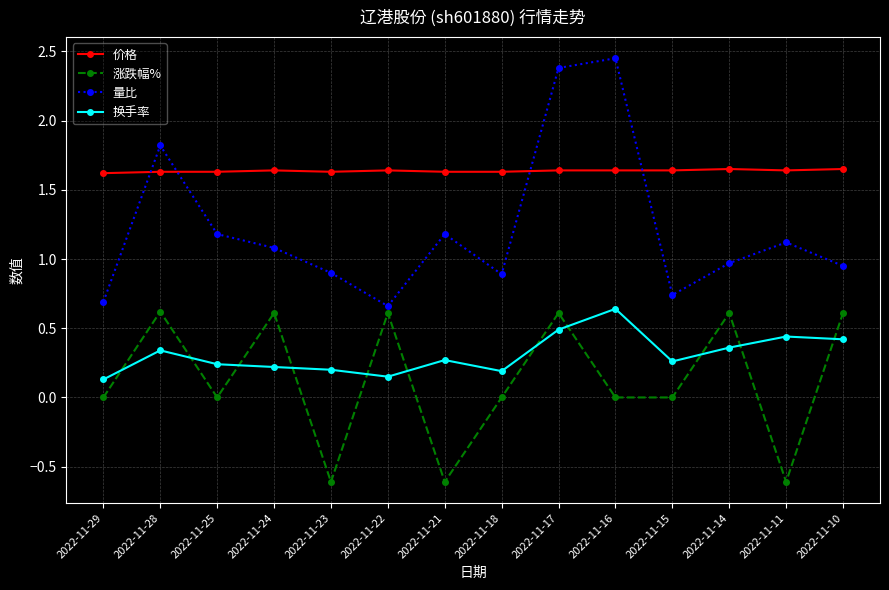

Rank the series at 2022-11-10 from lowest to highest value.

换手率, 涨跌幅%, 量比, 价格